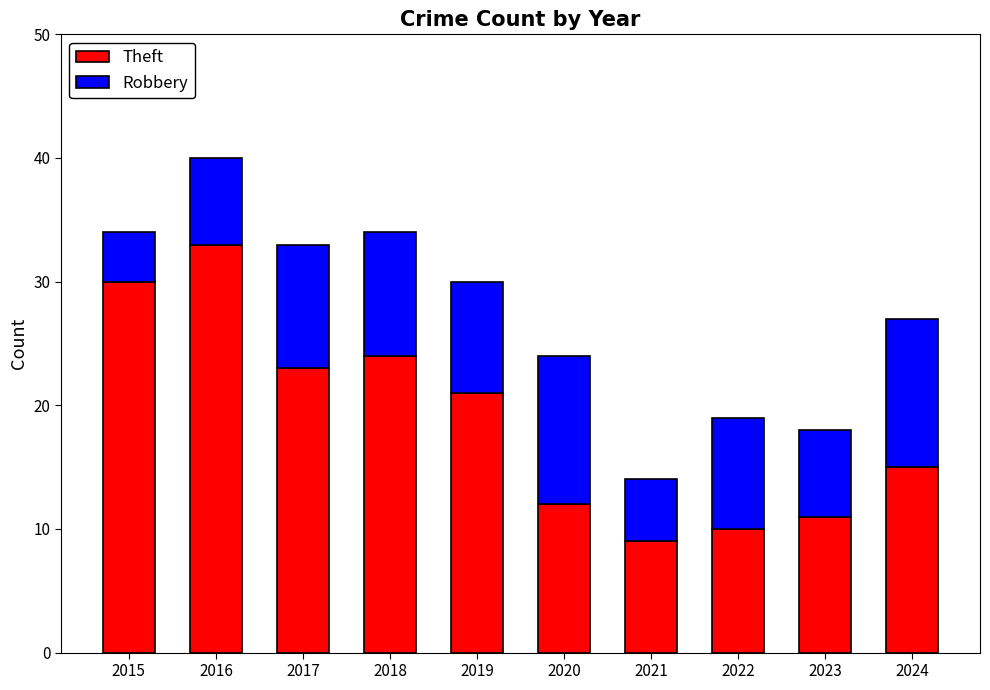

Does the chart contain any negative values?

No